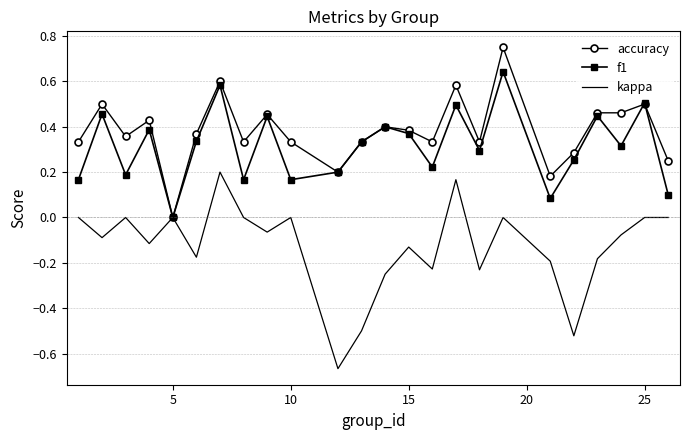

List the series in order of their peak value, highest first.

accuracy, f1, kappa